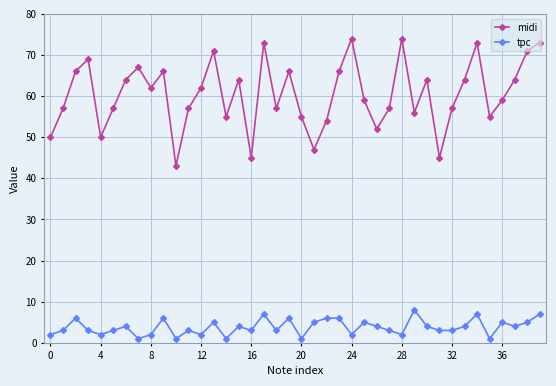

What is the difference between the maximum and minimum values in the midi series?

31